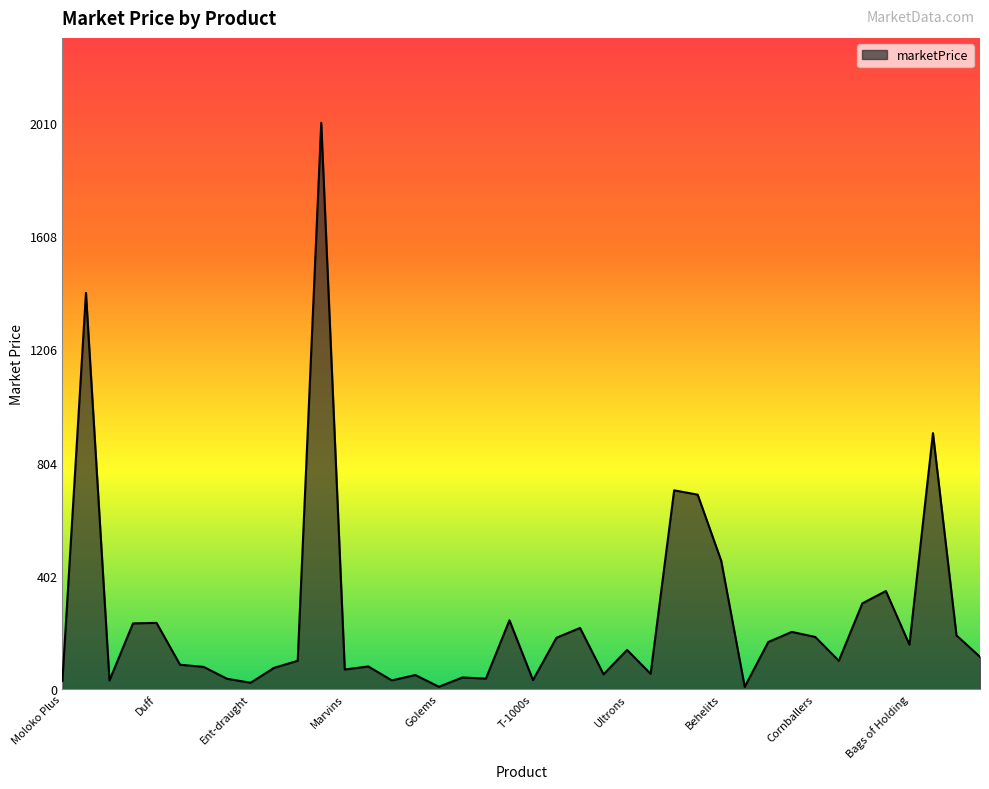

What is the difference between the maximum and minimum values?

2002.4